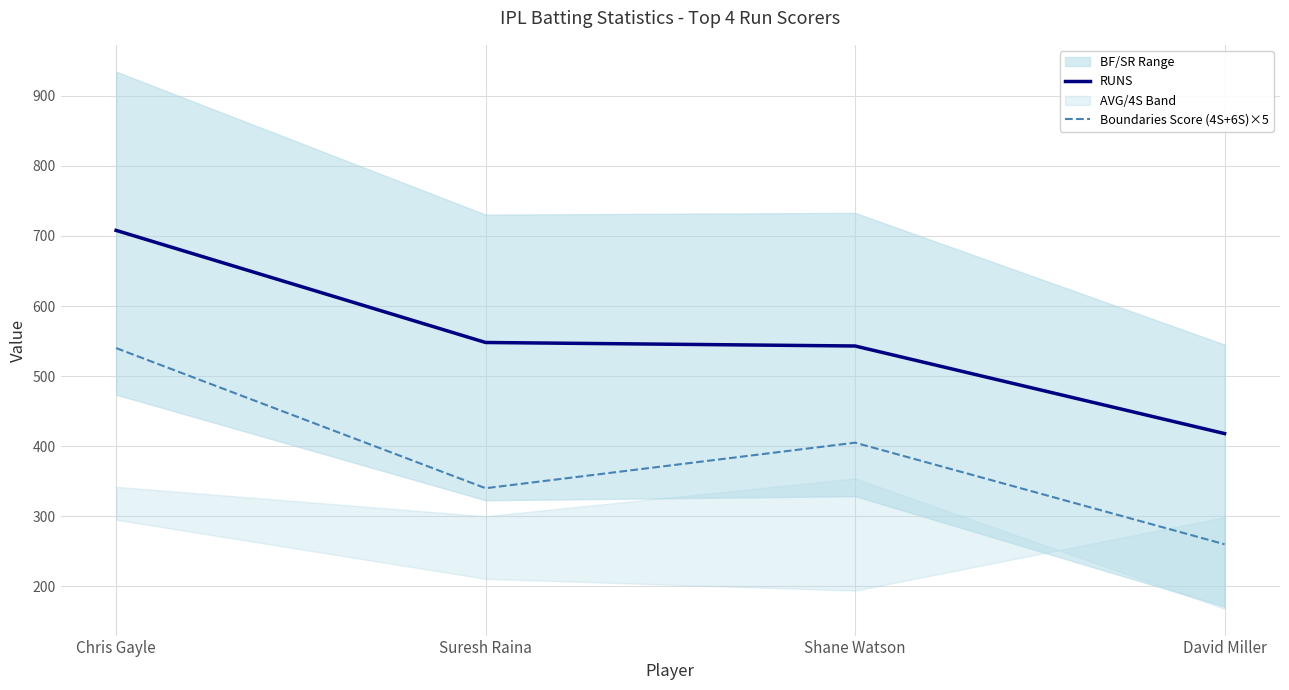

Rank the series at Shane Watson from highest to lowest value.

RUNS, Boundaries Score (4S+6S)×5